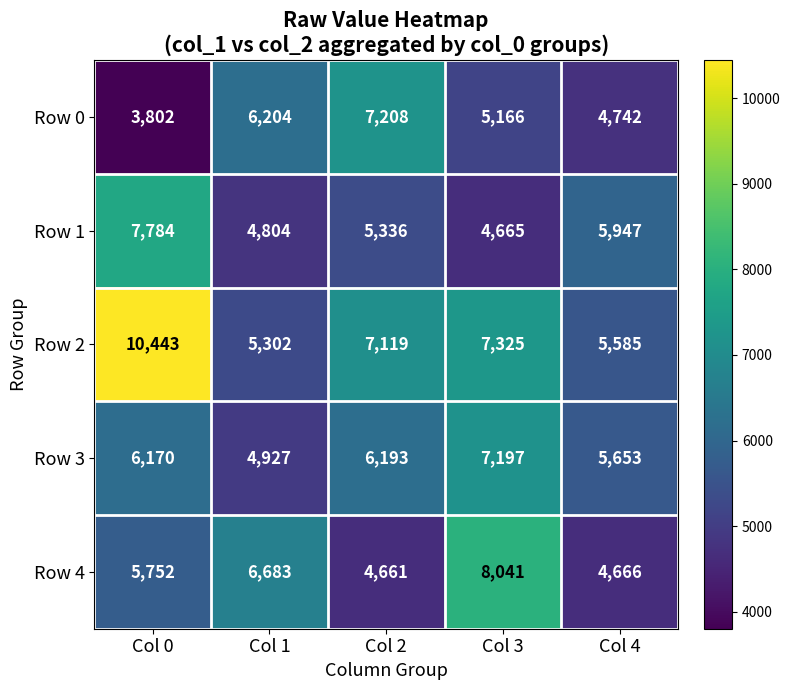

What is the approximate value of Row 4 at Col 0?

5752